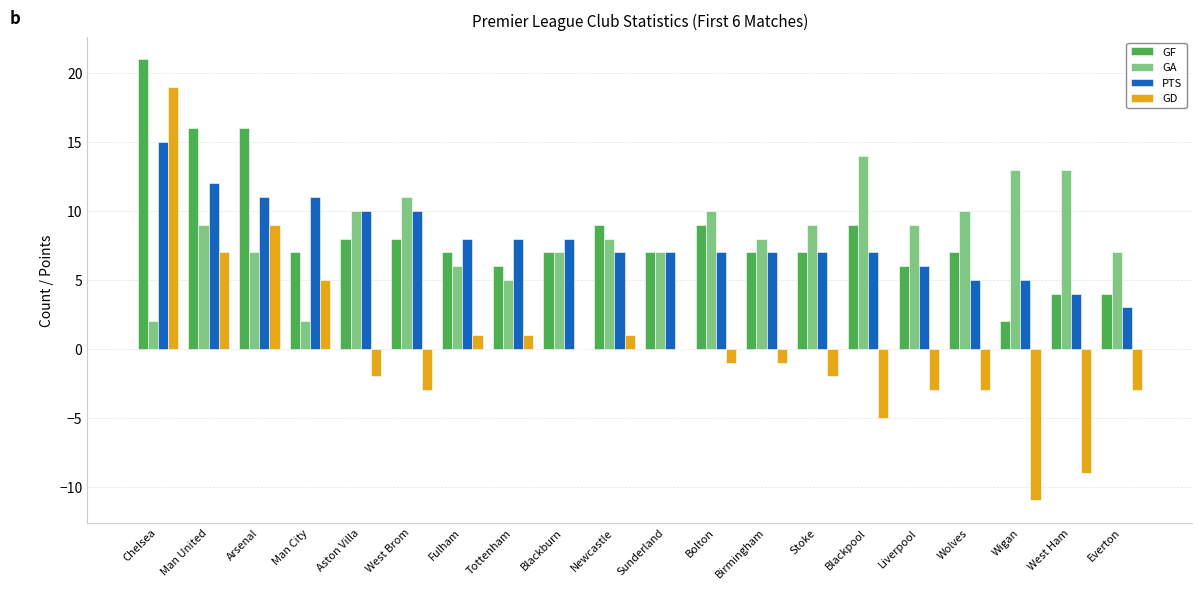

What is the total value across all series at Wolves?

19